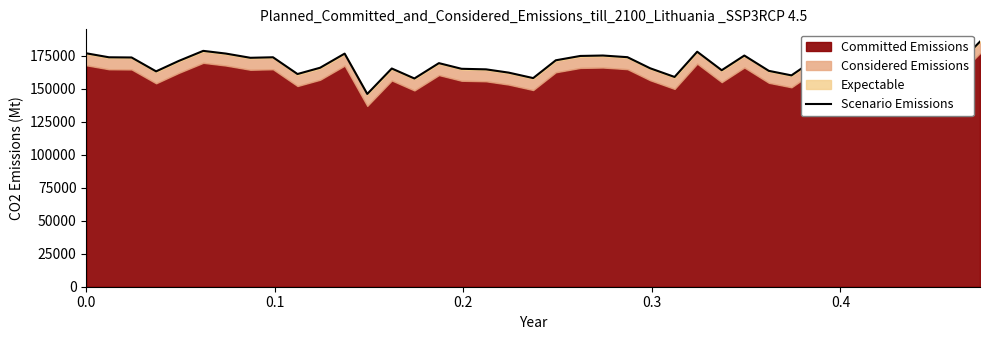

What is the difference between the second highest and minimum values?

32665.2